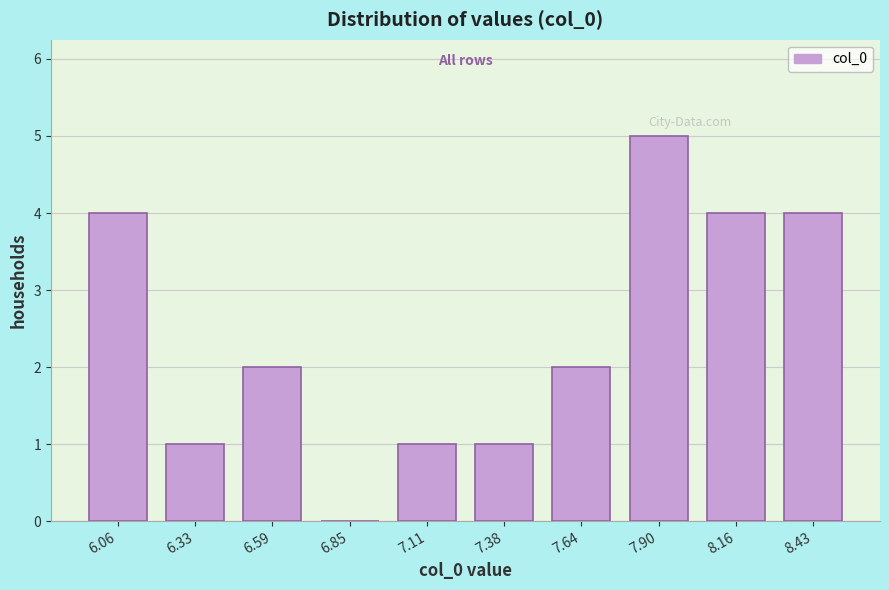

What is the height of the bar covering 6.20 to 6.45 on the x-axis? Neither the bar edges nor the heights are printed on the chart, so give them approximately, as read against the axes.

1